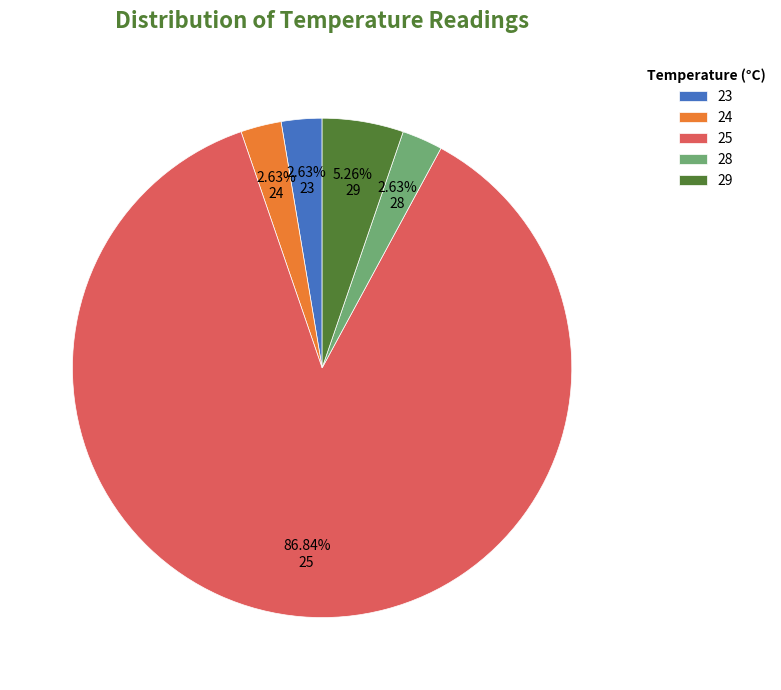

Do 24 and 28 together represent more than half of the pie?

No